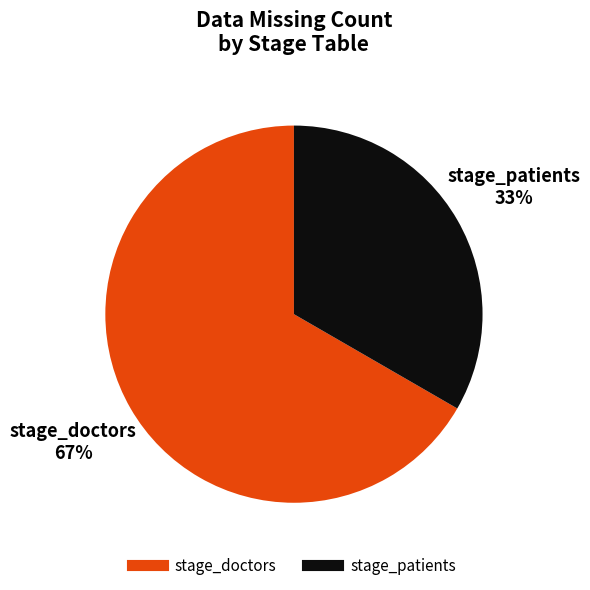

How many slices are in this pie chart?

2